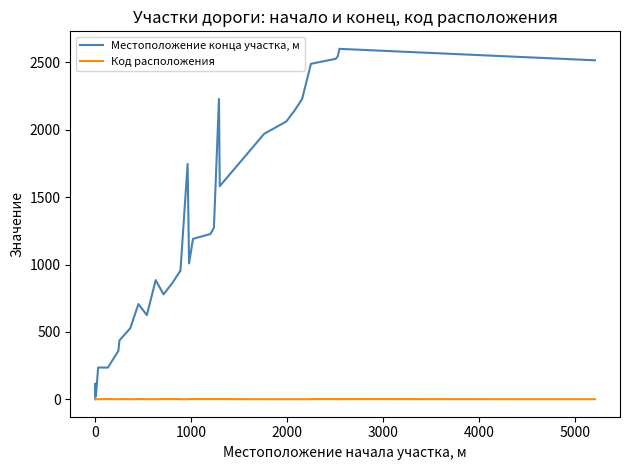

Rank the series by their maximum value, from highest to lowest.

Местоположение конца участка, м, Код расположения